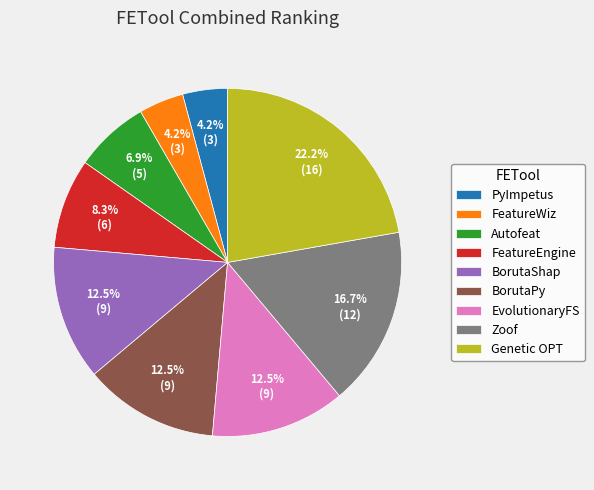

Combined, do BorutaShap and EvolutionaryFS account for over 50%?

No